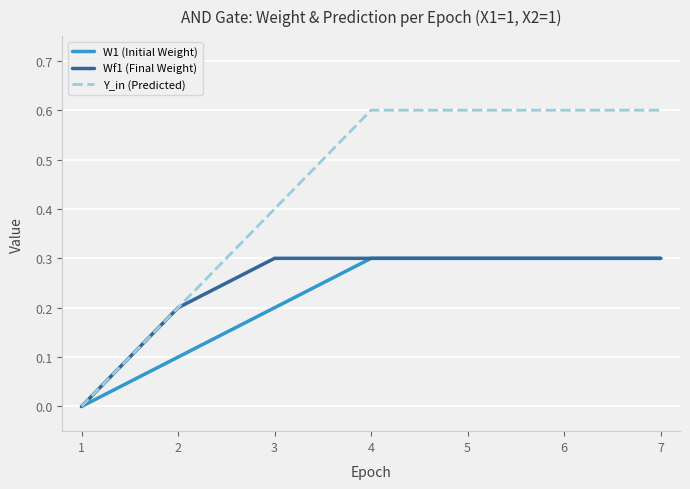

At 3, list the series in order from smallest to largest.

W1 (Initial Weight), Wf1 (Final Weight), Y_in (Predicted)